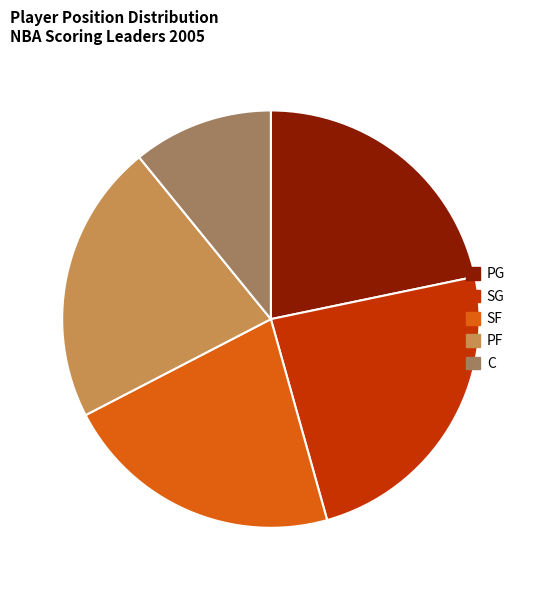

Which category has the biggest portion of the pie?

SG